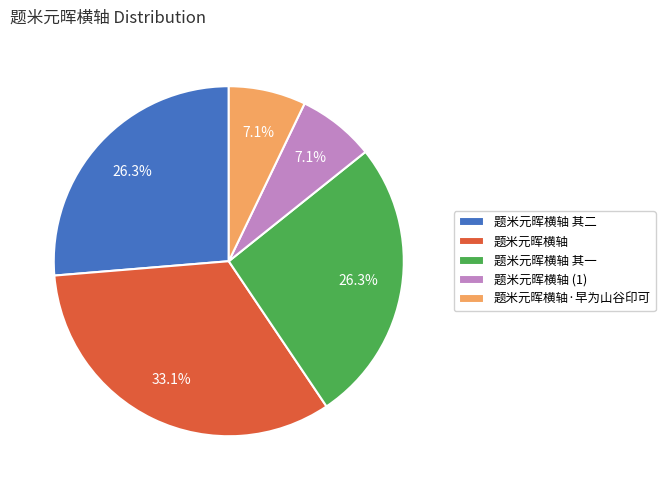

The 题米元晖横轴 其一 slice represents 19% of the pie. True or false?

False